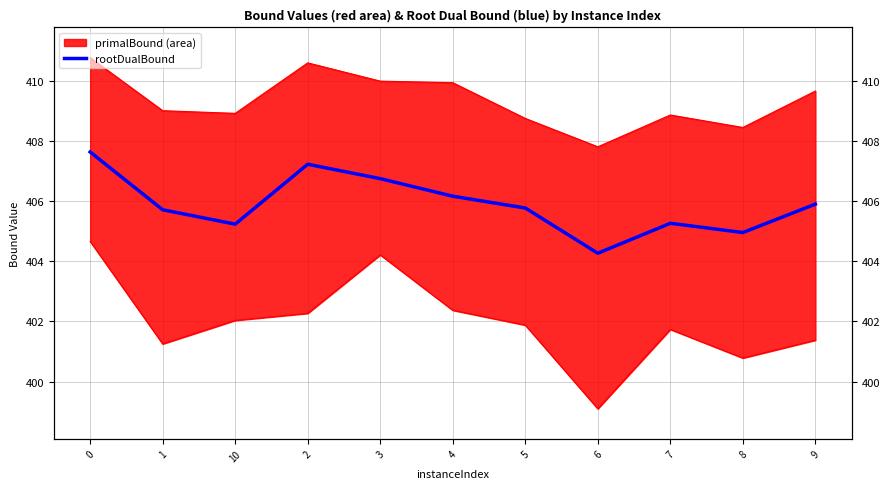

Is it true that the value at 1 is 405.7?

True